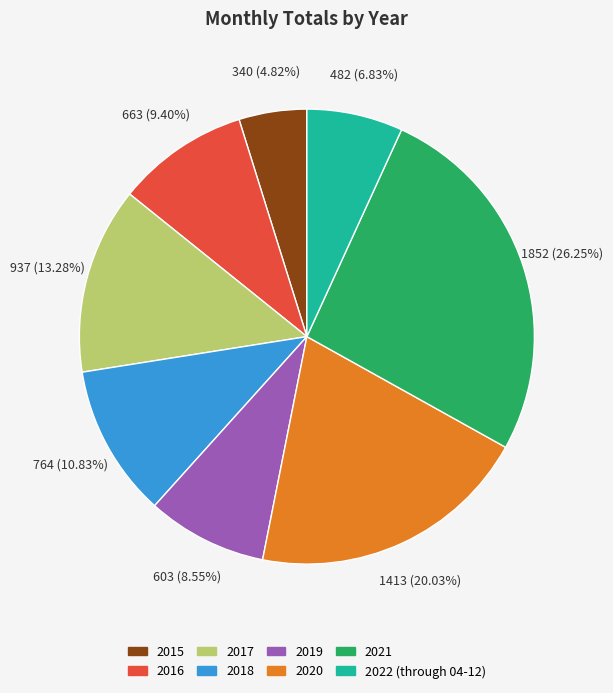

Combined, what portion of the pie is 2018 and 2017?

24.1%